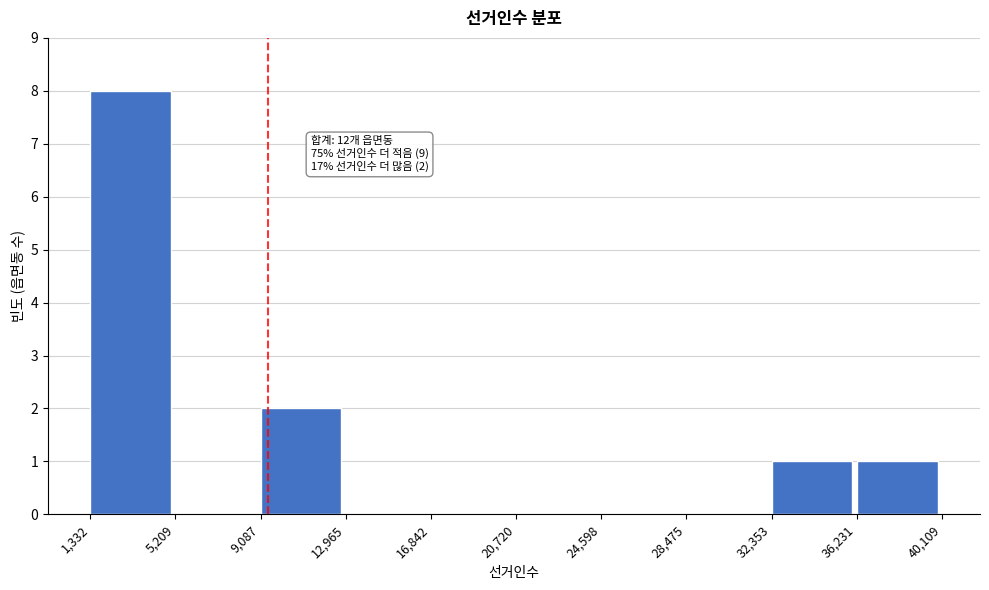

Over which range of the x-axis is the bar tallest?

1,332 to 5,209